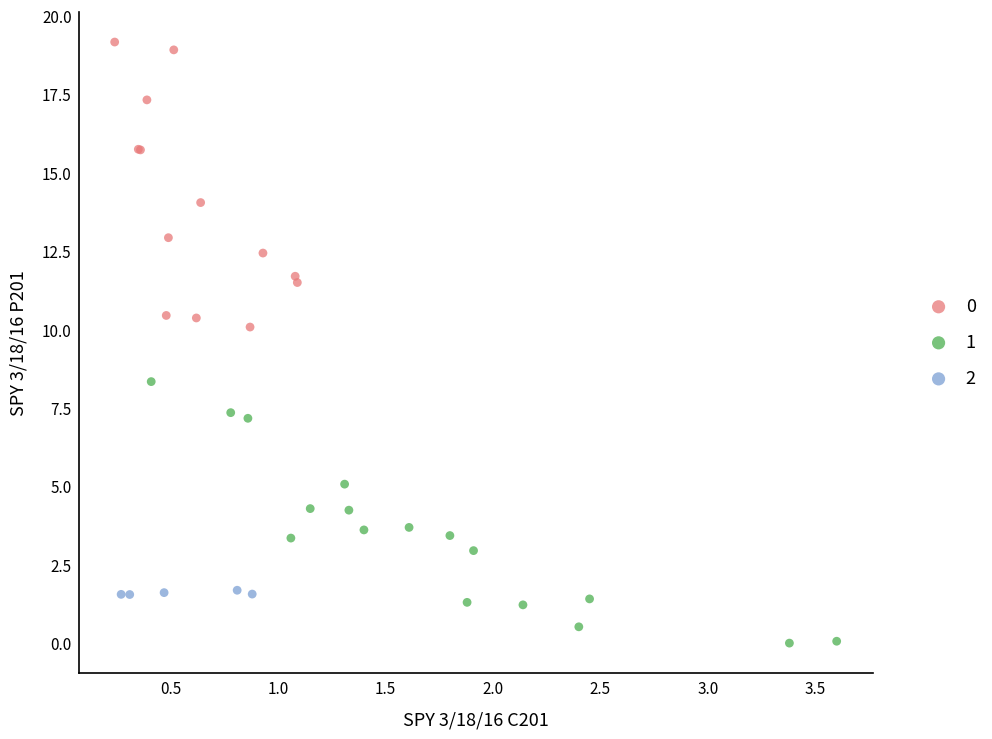

Which series has the widest spread of Y values?

0